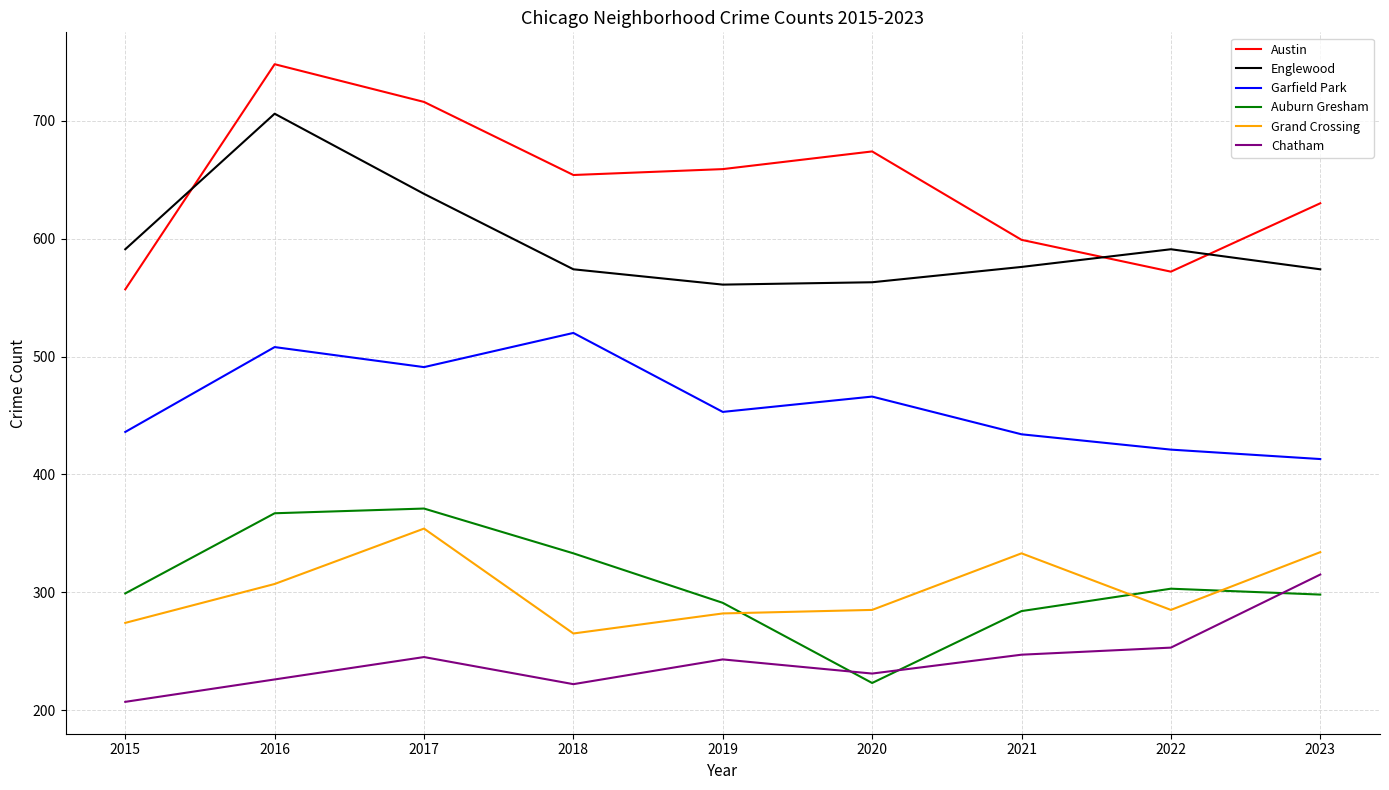

In Garfield Park, how many points are higher than both neighbors (excluding endpoints)?

3